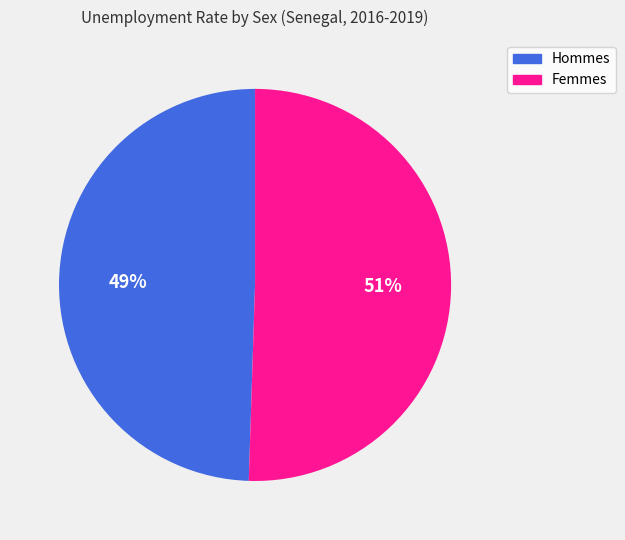

Do Hommes and Femmes together represent more than half of the pie?

Yes